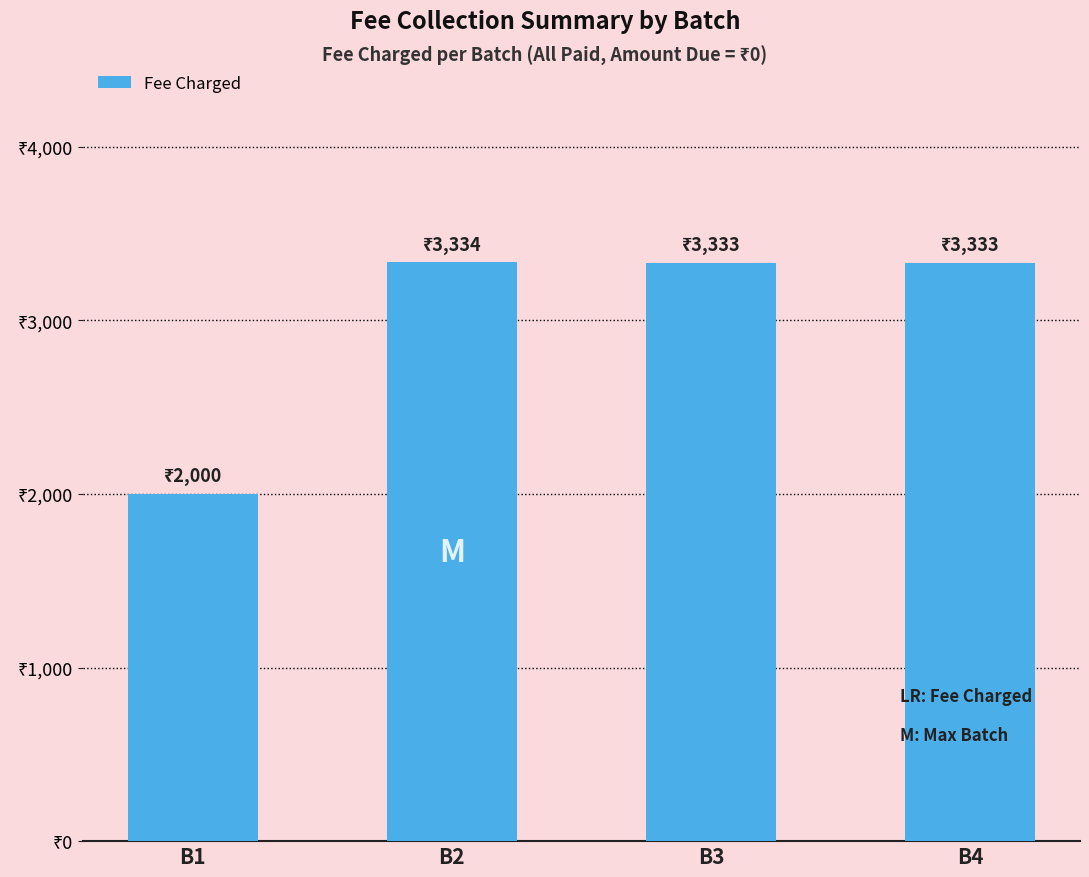

The chart shows a value of 3333 at B3. True or false?

True